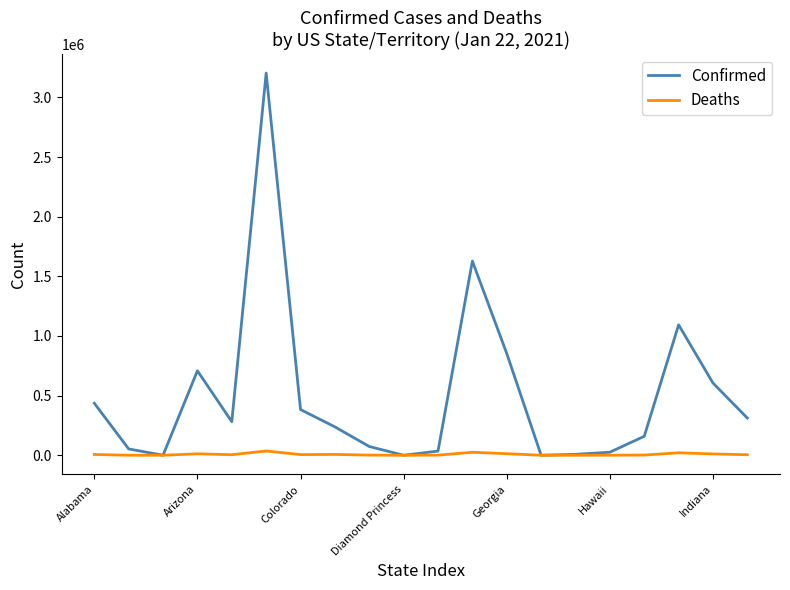

Which series has the widest spread of values?

Confirmed